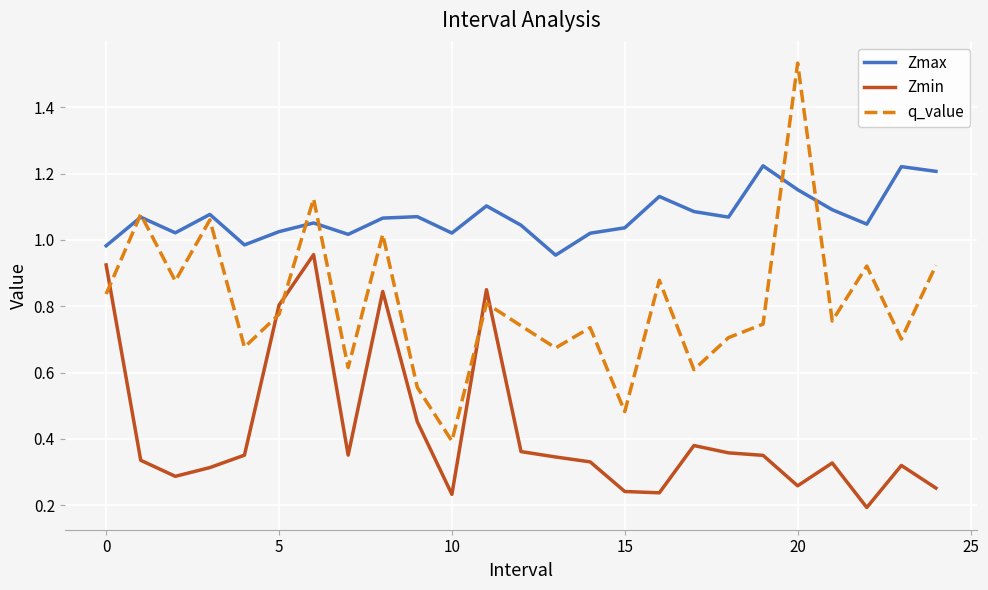

Which series ends up on top after the final intersection of q_value and Zmin?

q_value